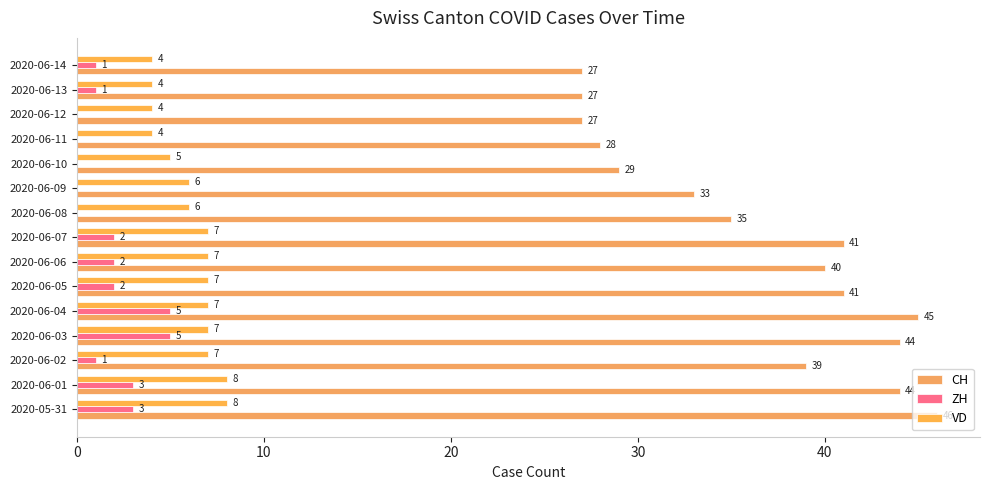

How many positive values does the ZH series have?

10